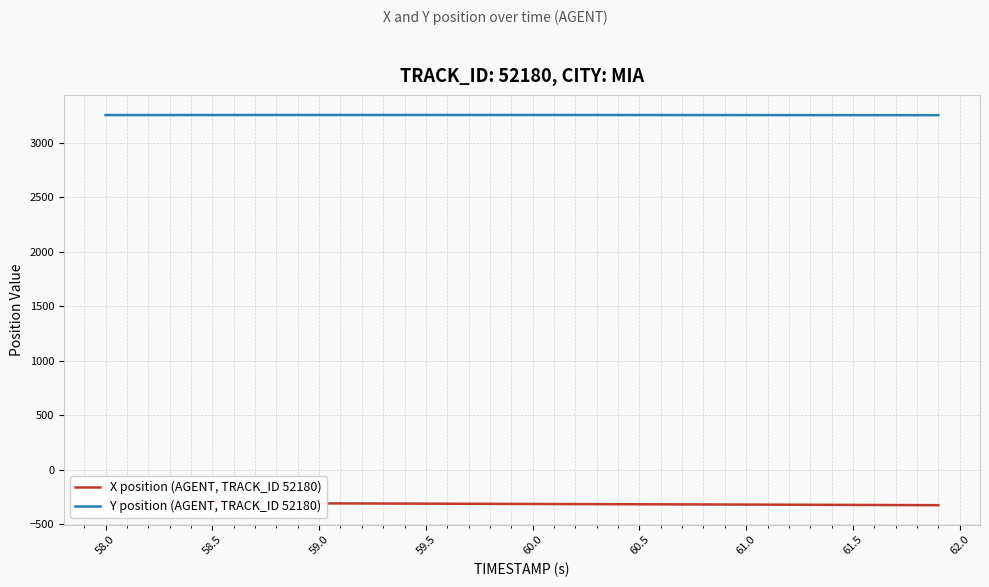

List the series in order of their peak value, highest first.

Y position (AGENT, TRACK_ID 52180), X position (AGENT, TRACK_ID 52180)